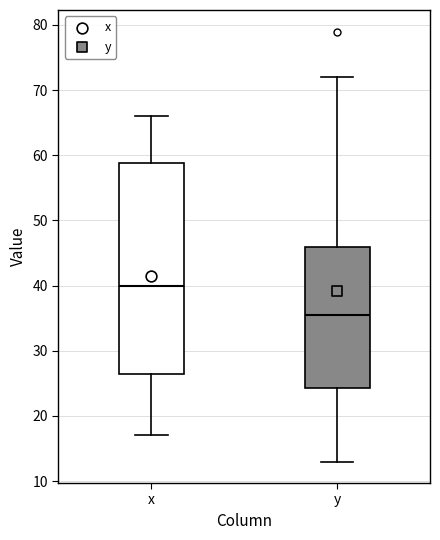

Reading left to right, read every box against the y-axis: the position of its median line, the range the box covers, and the ends of its whiskers. The values are not printed on the chart, so give them approximately, as read against the axis.

x: median 40, box 27 to 59, whiskers 17 to 66
y: median 36, box 24 to 46, whiskers 13 to 72